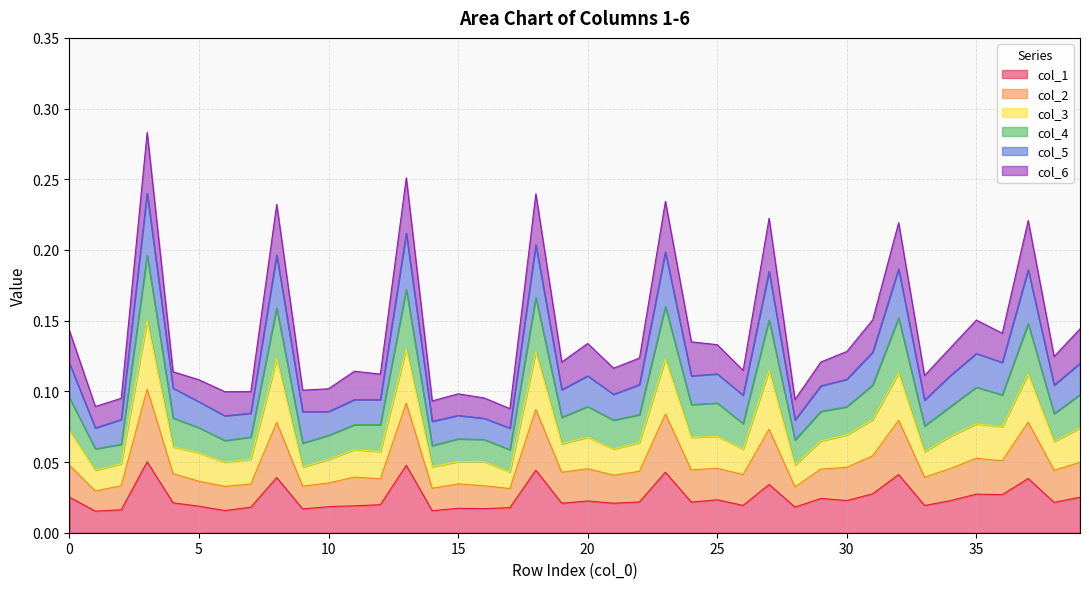

Which has a higher value, 29 or 24?

29